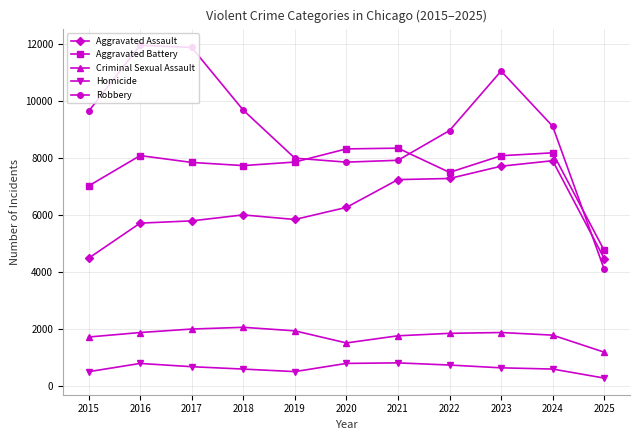

Which series changed the most between 2022 and 2025?

Robbery